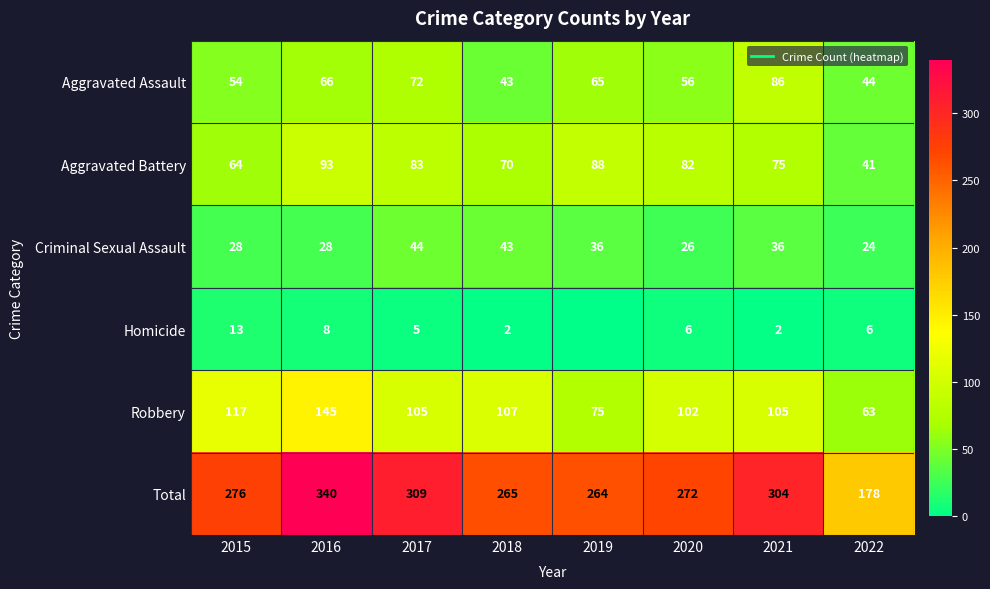

Between 2019 and 2016, which is larger?

2016